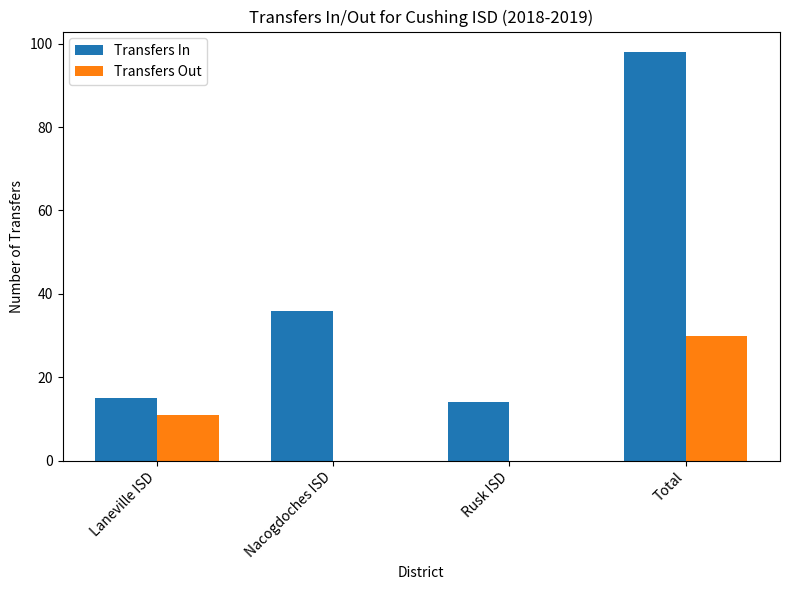

Are the bars horizontal?

No